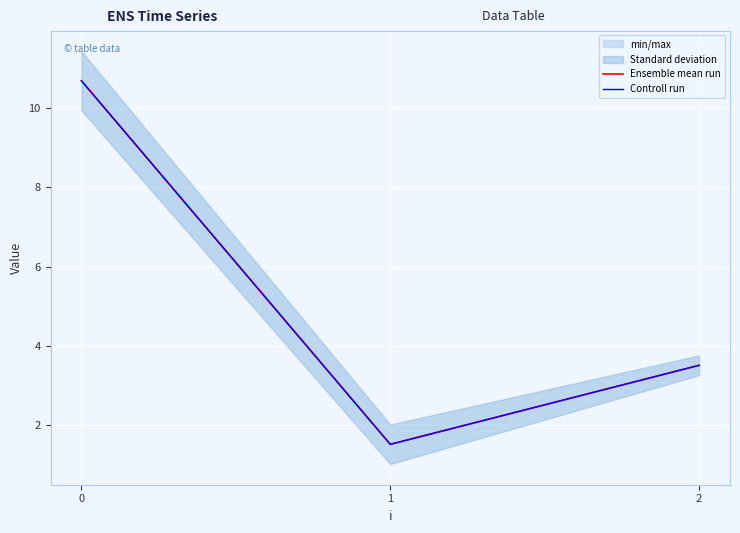

Which series has the largest total across all categories?

Ensemble mean run